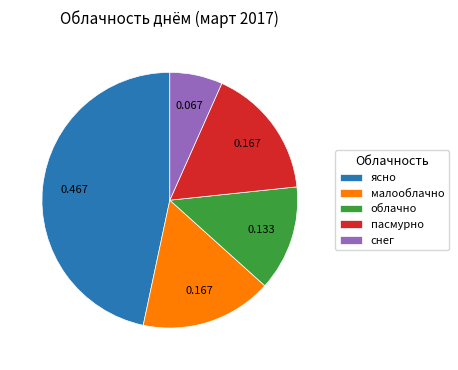

Which slice is the smallest?

снег